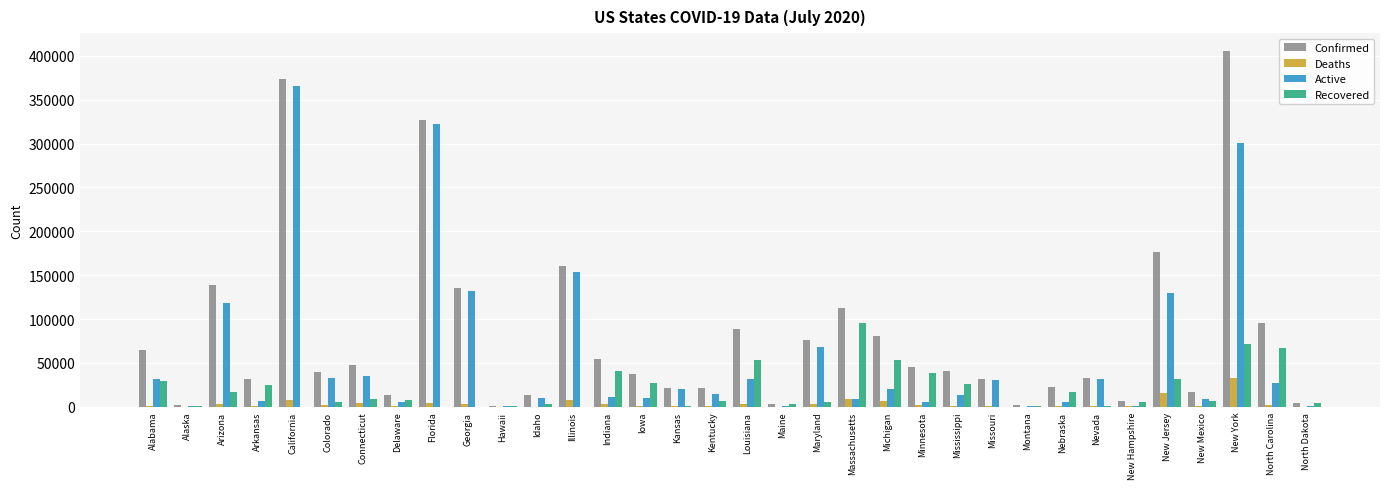

Where is Confirmed nearest to the value 203442?

New Jersey